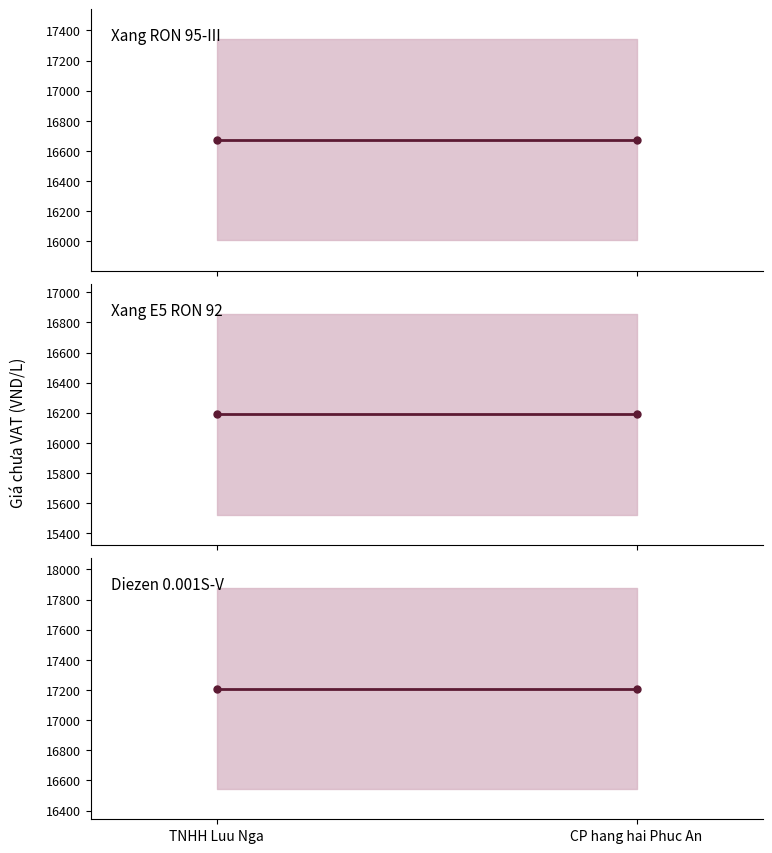

At which label is Xang RON 95-III closest to 16673?

TNHH Luu Nga